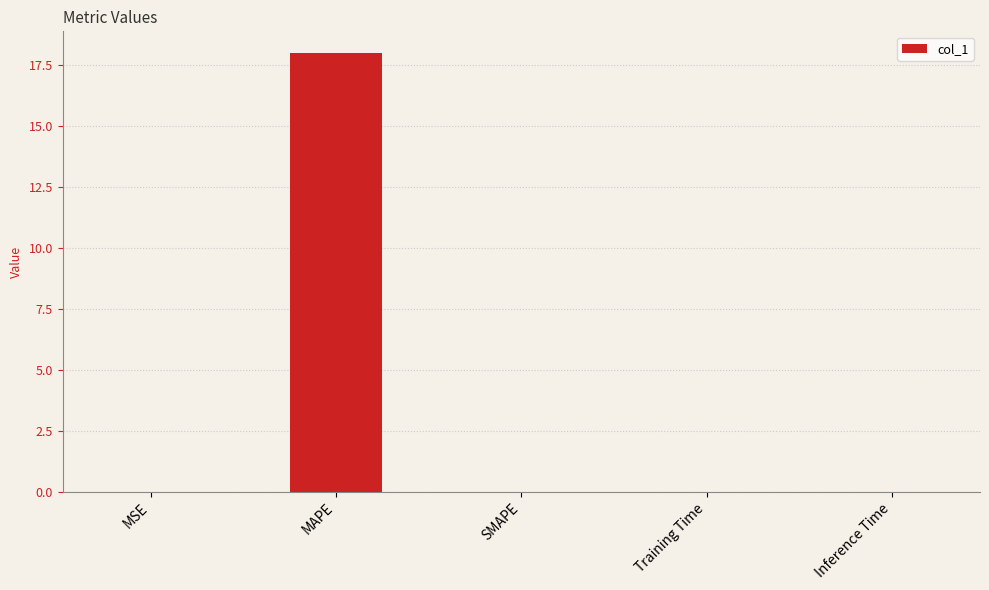

True or false: the data shows 0.0 at MSE.

True